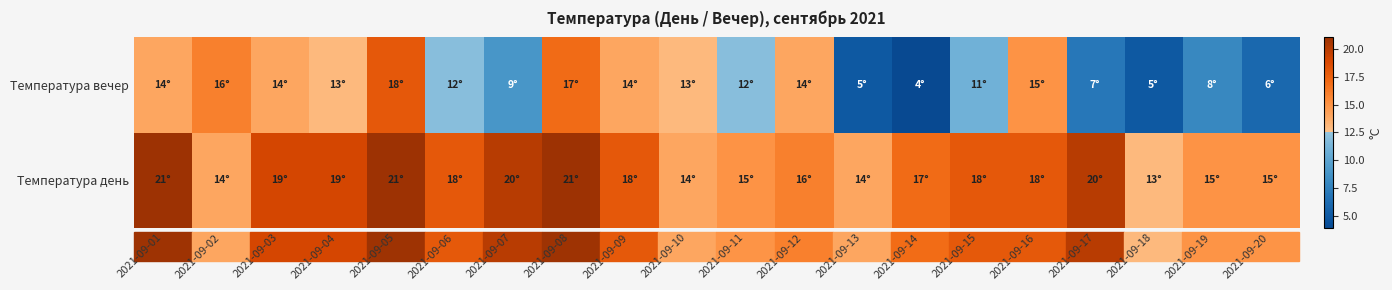

Rank the series by their maximum value, from lowest to highest.

Температура вечер, Температура день